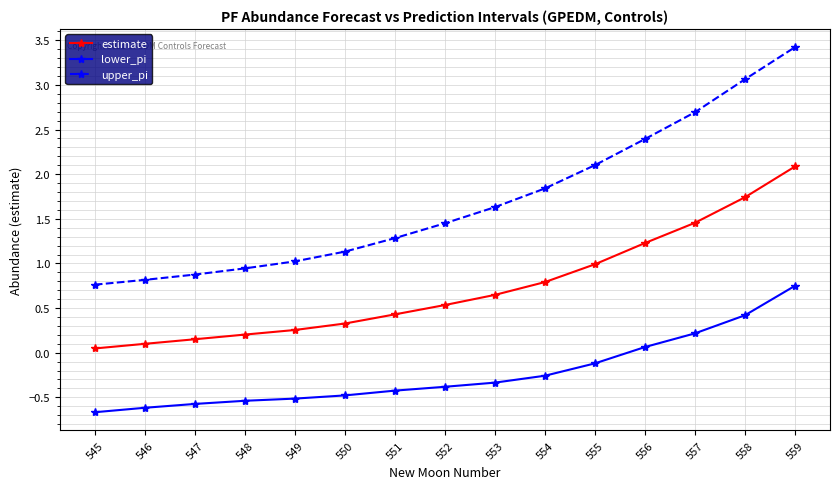

List the series in order of their overall mean, lowest first.

lower_pi, estimate, upper_pi